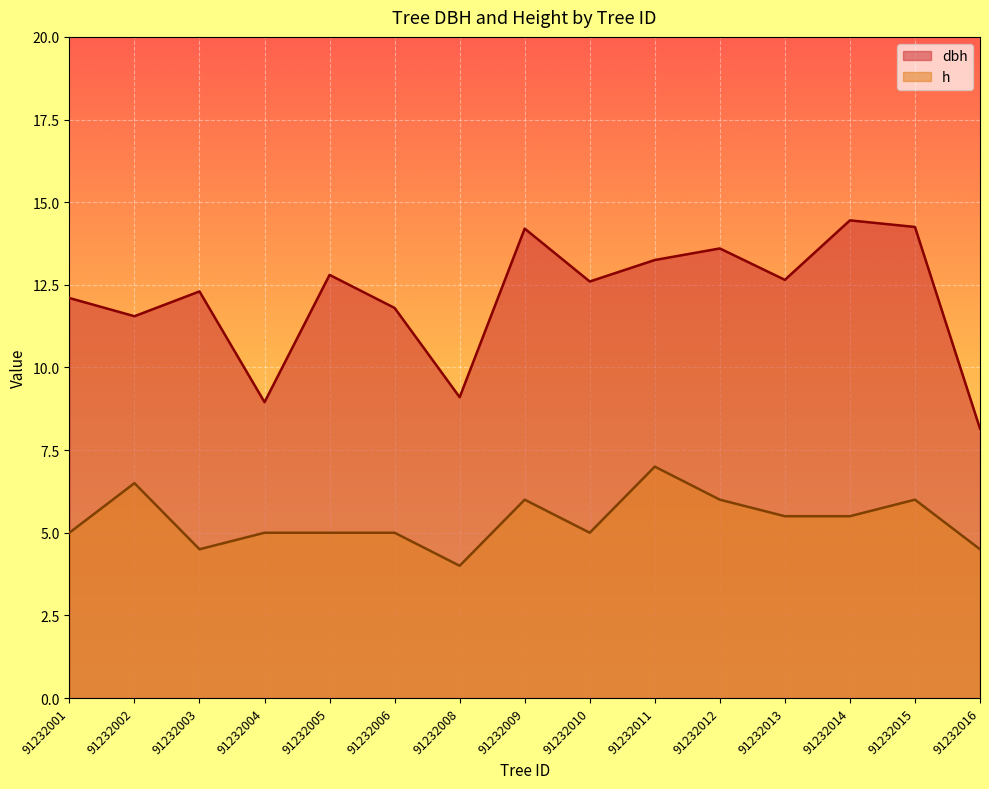

What is the value of the dbh point at the 10th from the left?

13.2